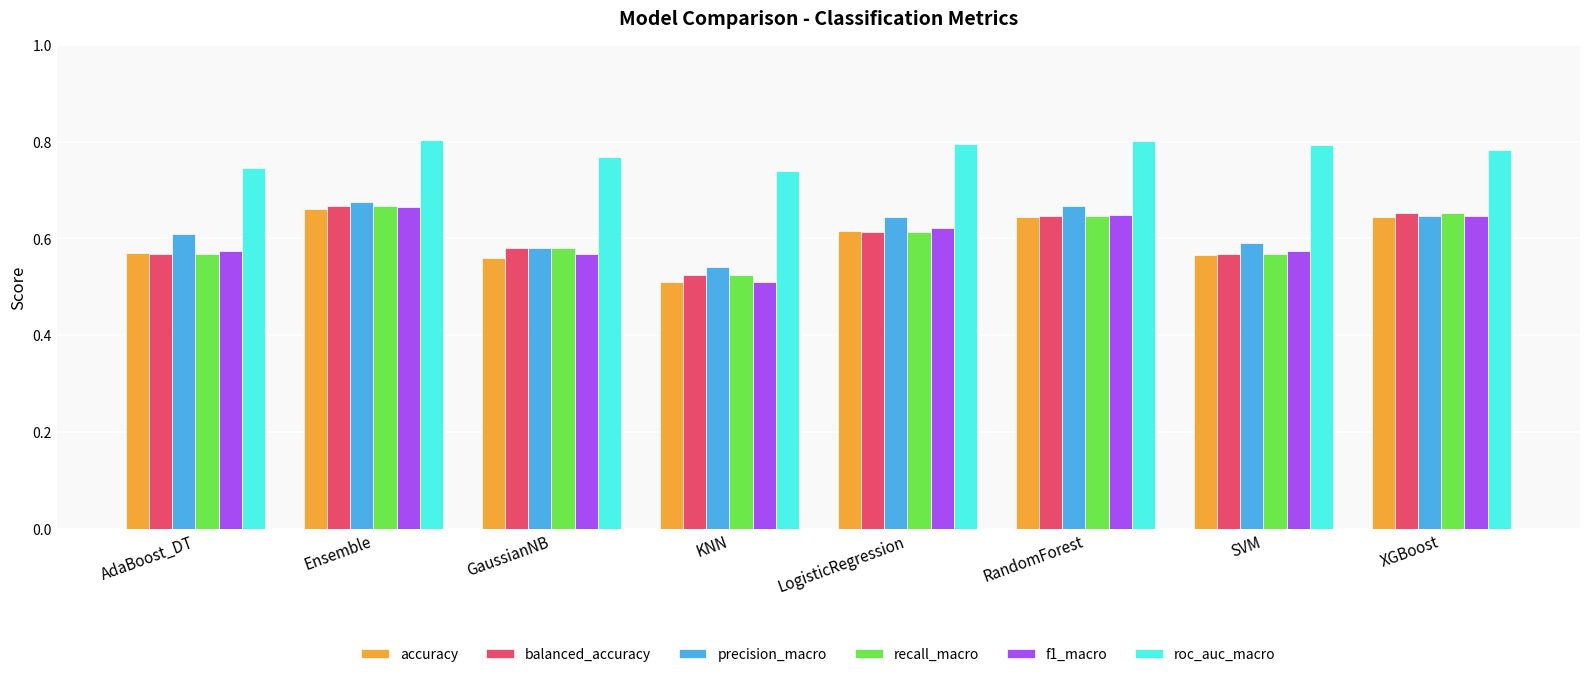

Is the value of recall_macro at SVM greater than the value of roc_auc_macro at AdaBoost_DT?

No